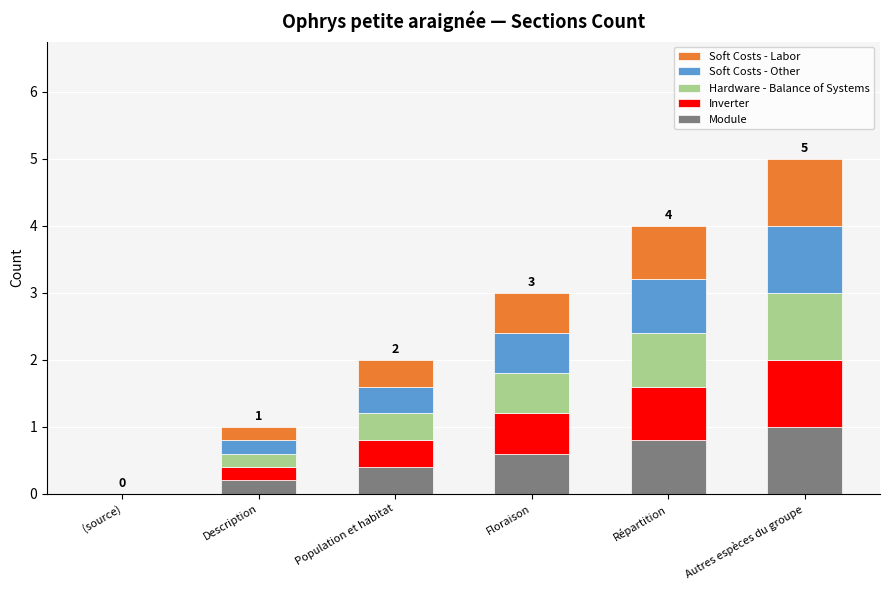

The value of Module at Autres espèces du groupe is 1.0. True or false?

True